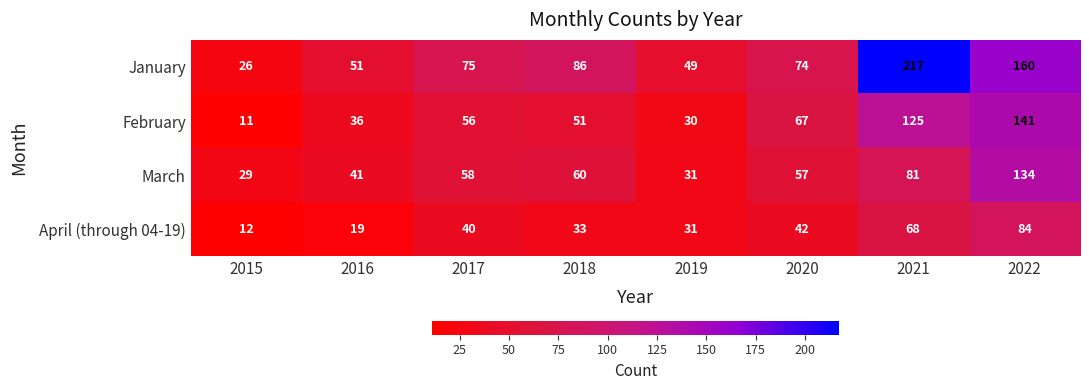

What is the average value of the March series?

61